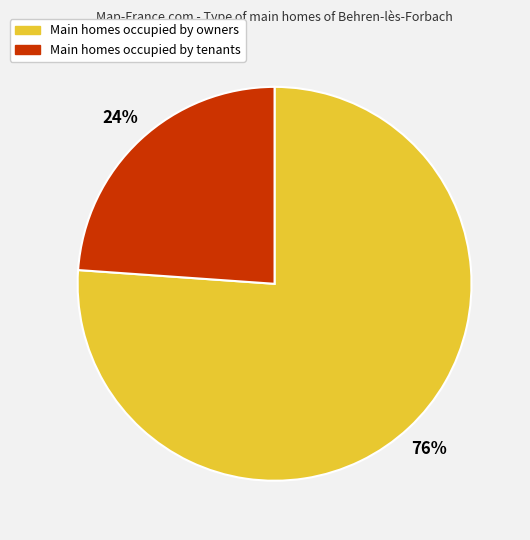

To the nearest percent, what is the average slice percentage?

50%